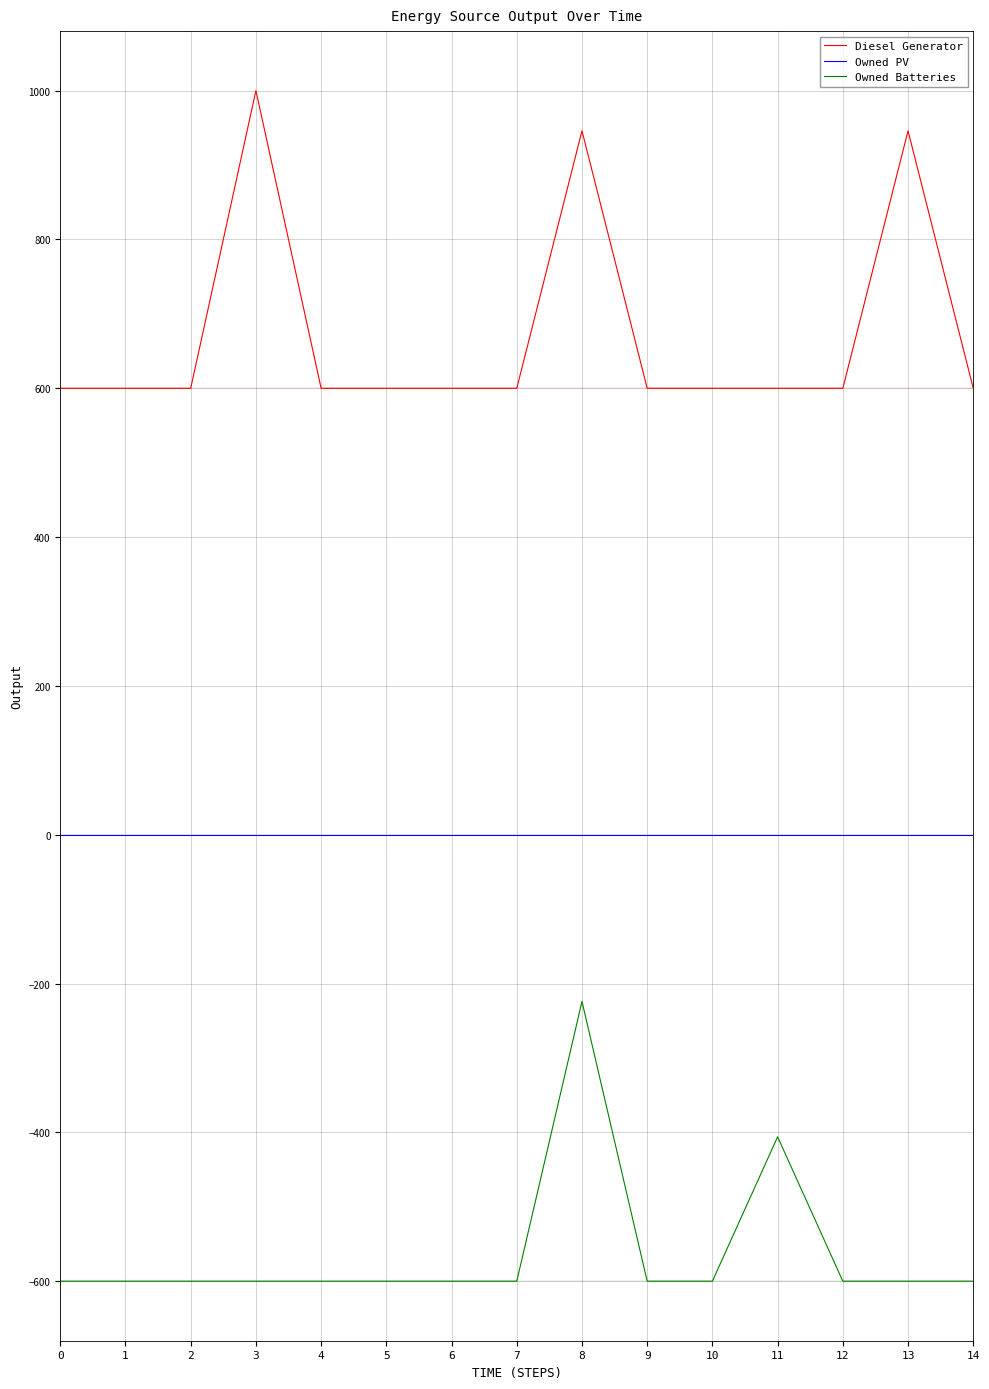

List the series in order of their peak value, highest first.

Diesel Generator, Owned PV, Owned Batteries